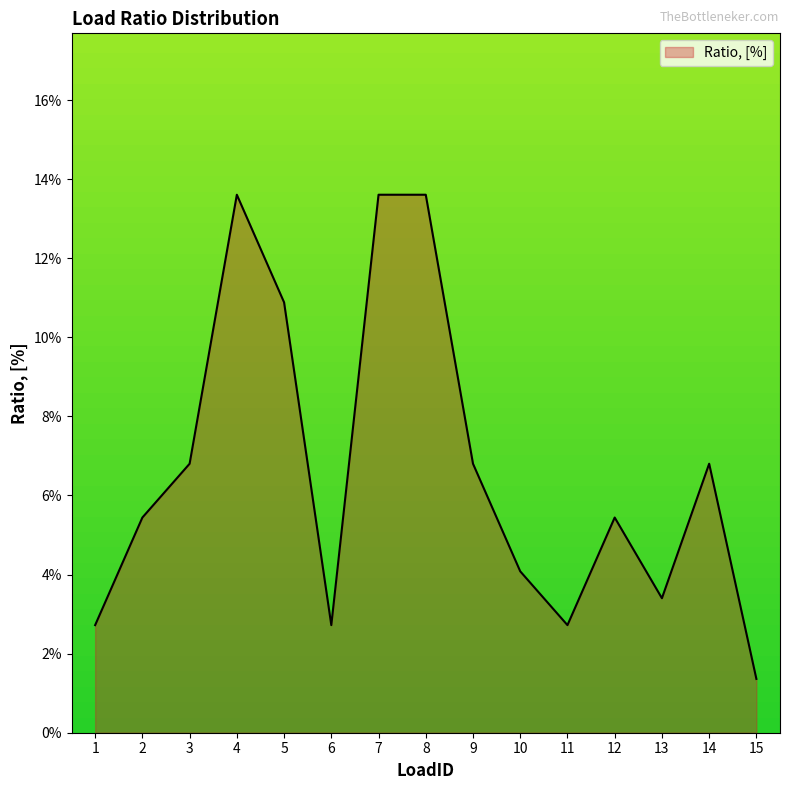

Where is the first local maximum?

4